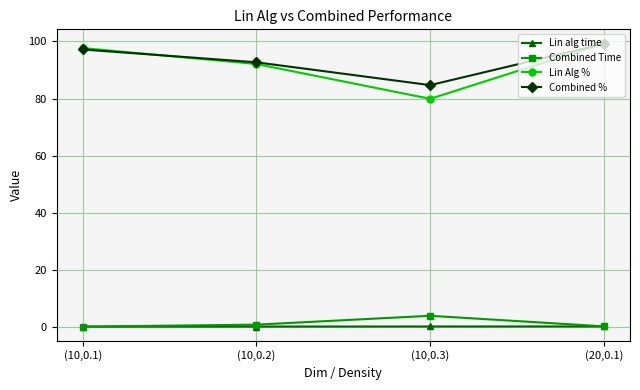

Is the value of Combined % at (10,0.2) greater than the value of Lin alg time at (20,0.1)?

Yes